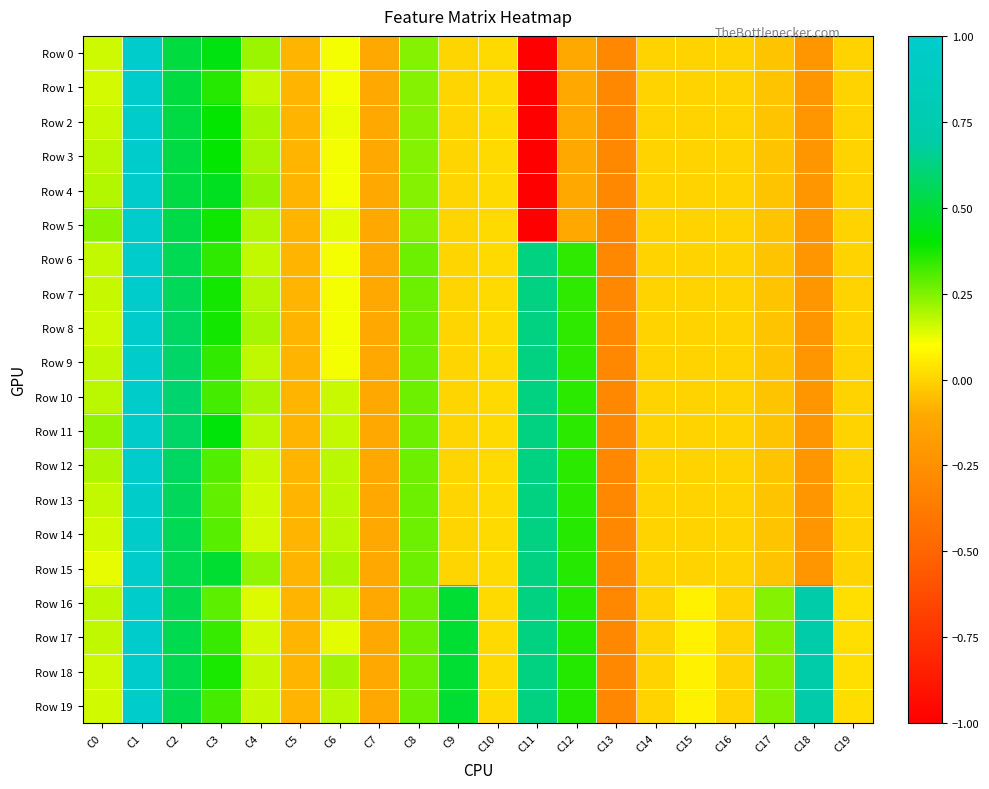

Which series has the widest spread of values?

Row 0